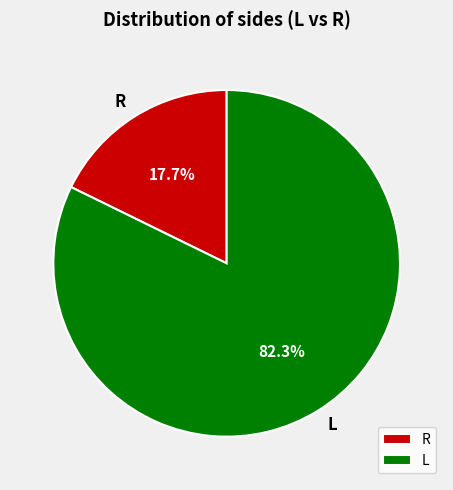

How many slices are in this pie chart?

2